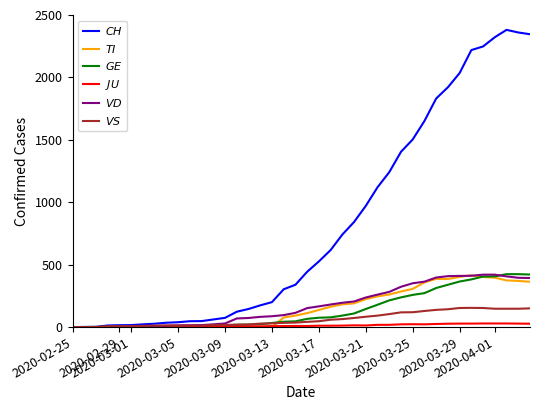

Which series has the widest spread of values?

$CH$